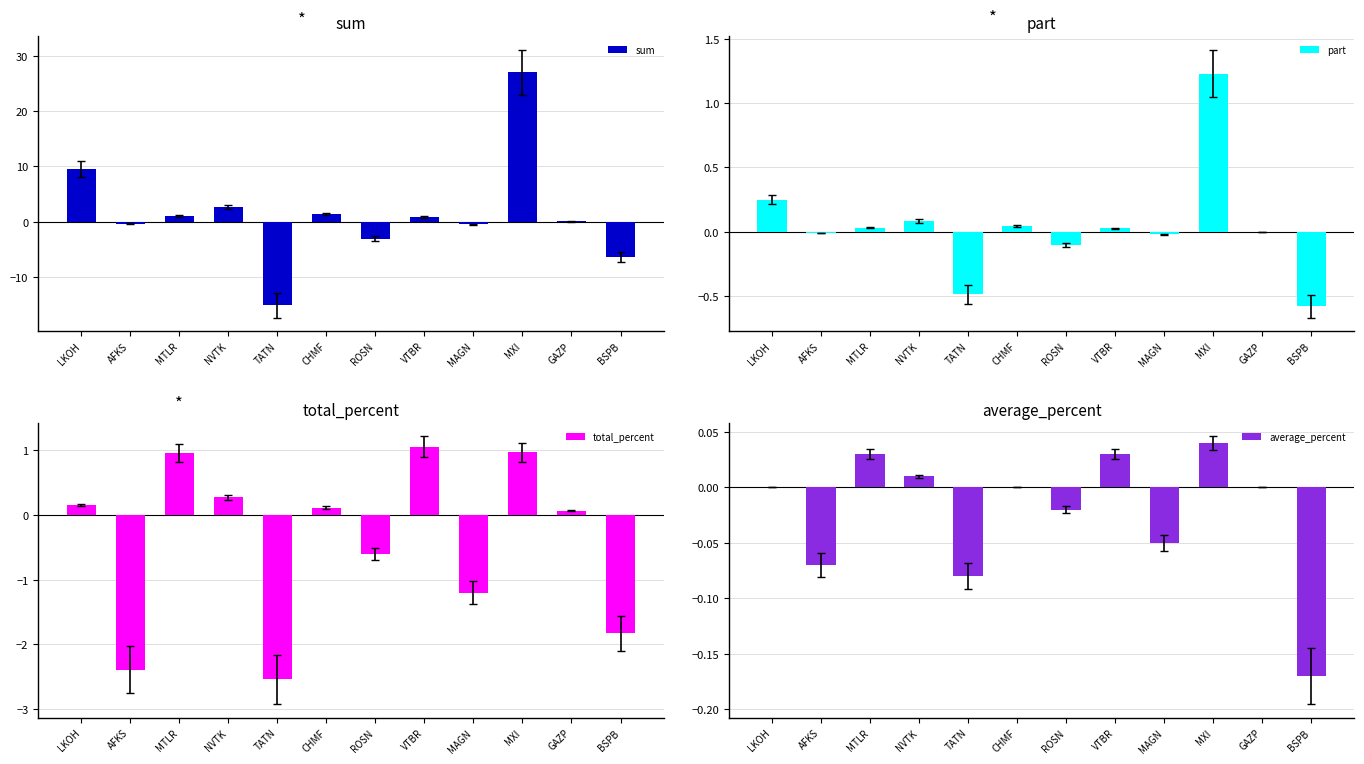

What is the highest value of the part series?

1.2